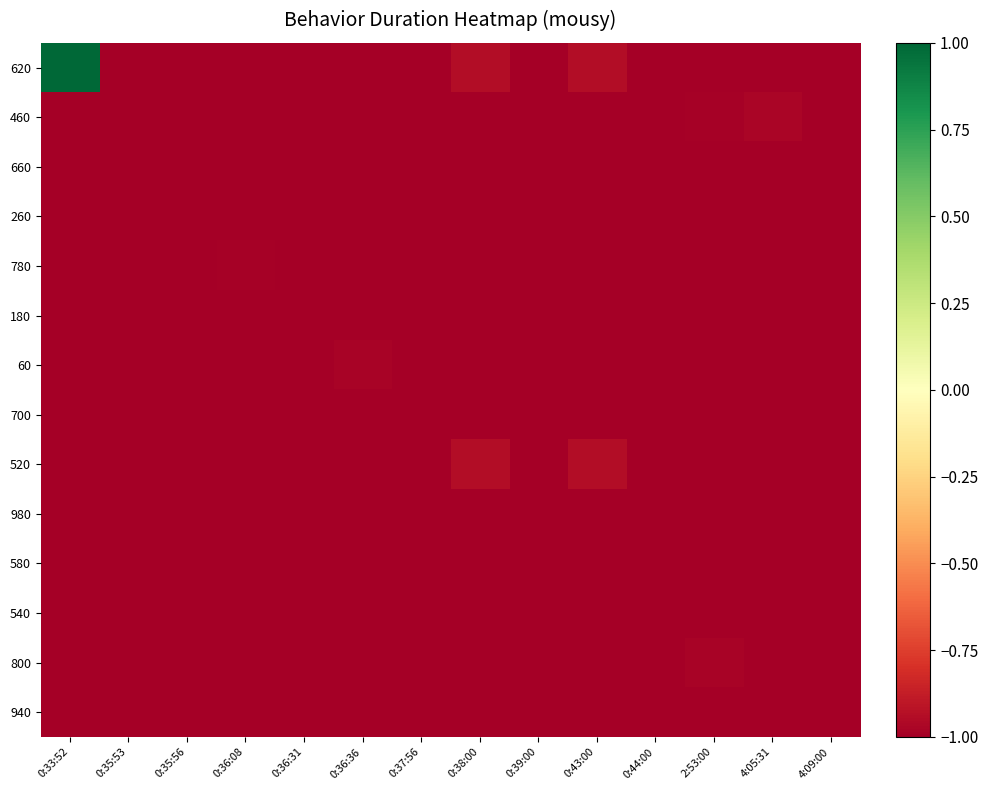

At which category does the chart reach its minimum across all series?

0:35:56